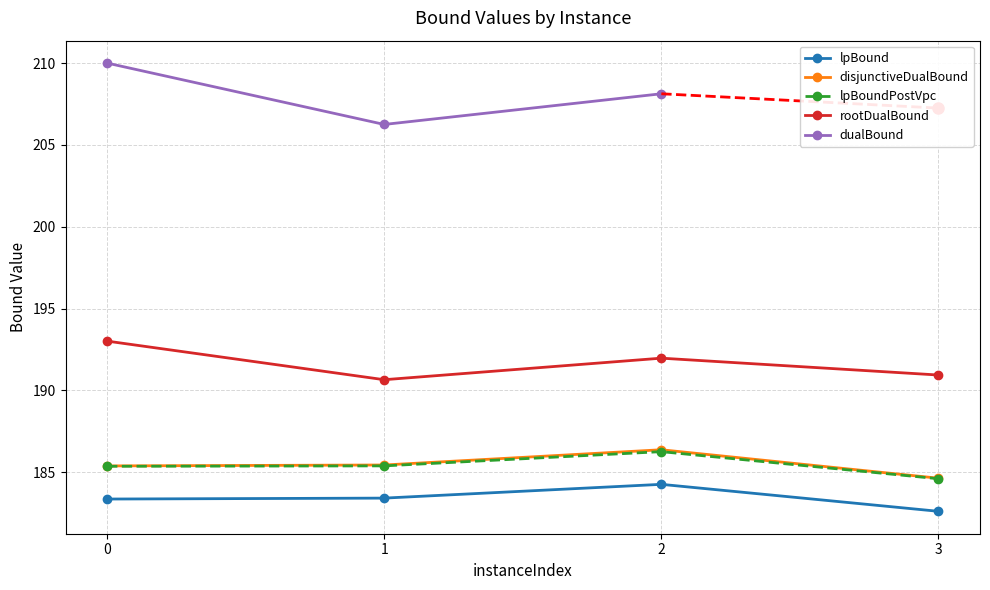

What is the spread (max minus min) of values at 2?

7.7